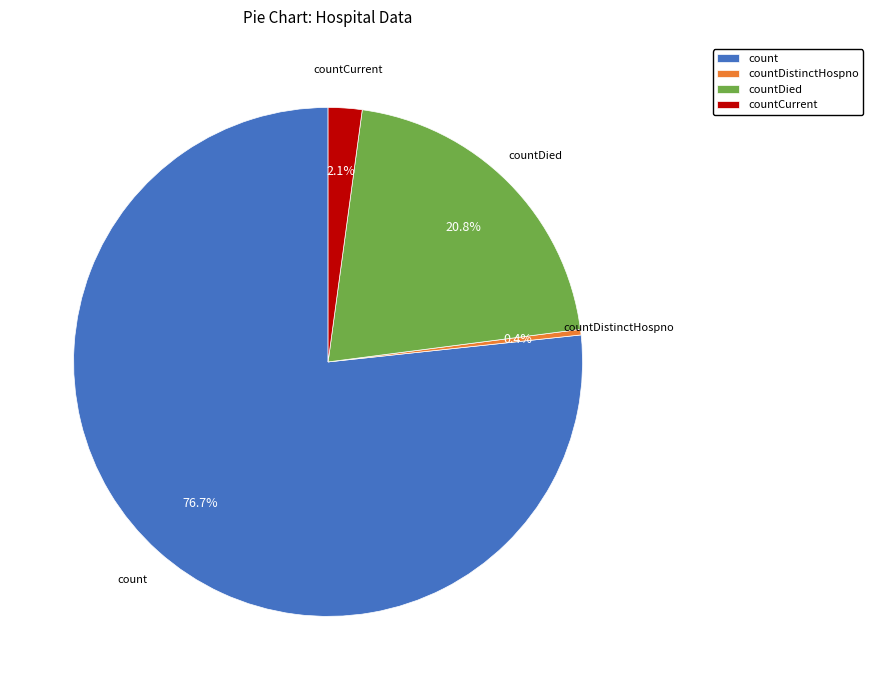

True or false: countDistinctHospno accounts for 0% of the total.

True